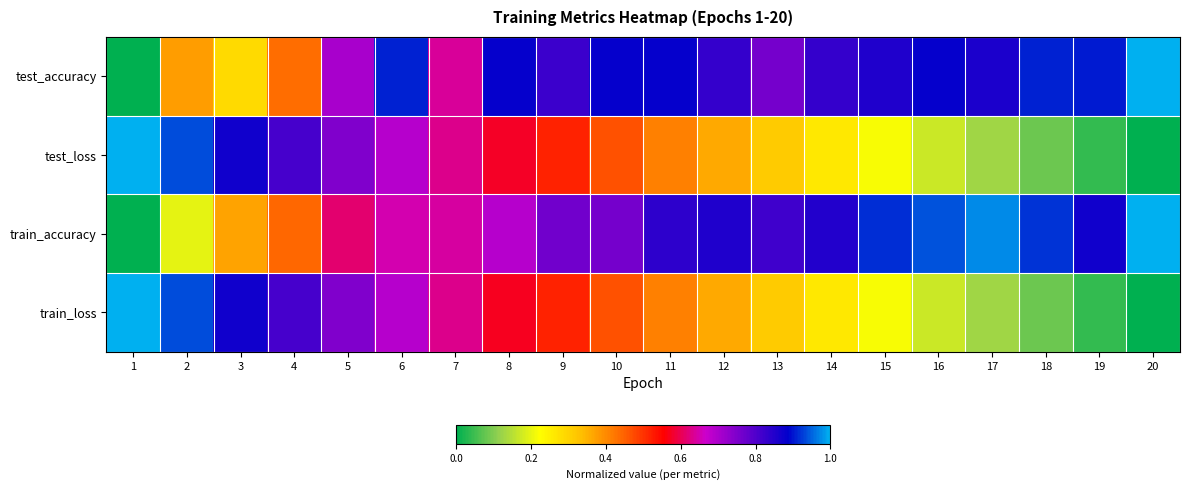

At which category does the chart reach its peak across all series?

20